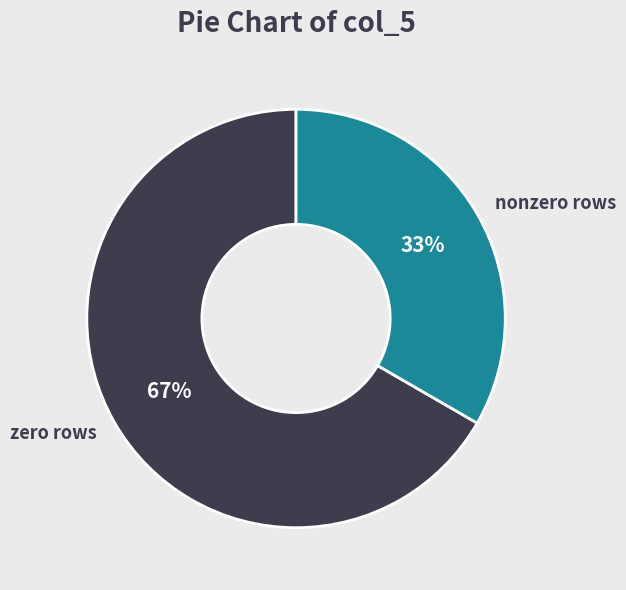

Which slice is the largest?

zero rows